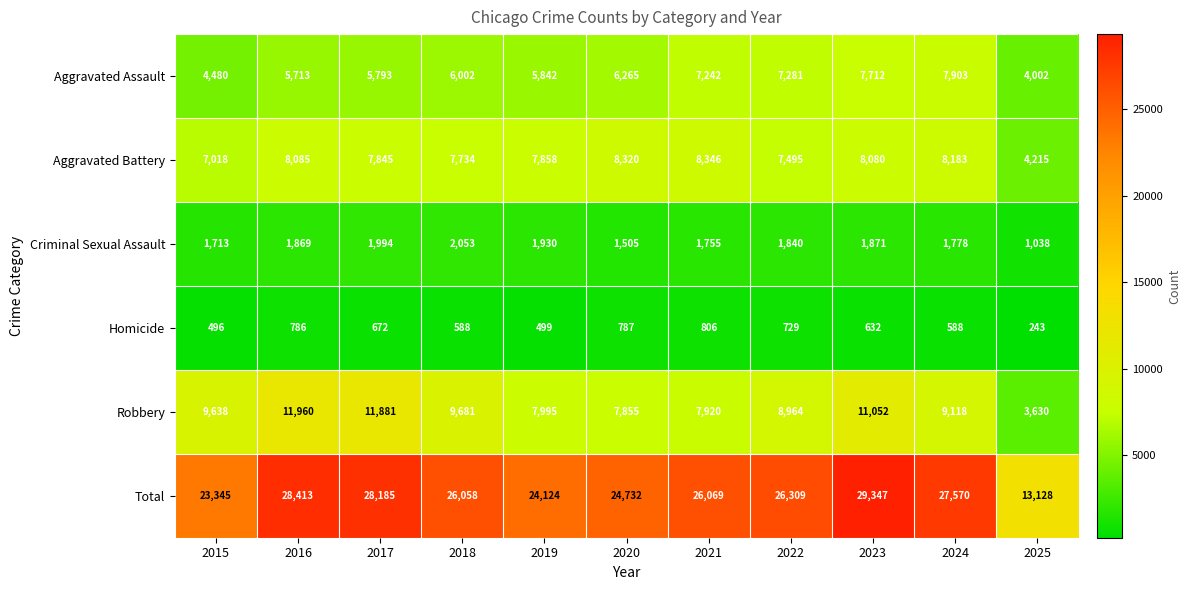

Where is Robbery nearest to the value 7795?

2020